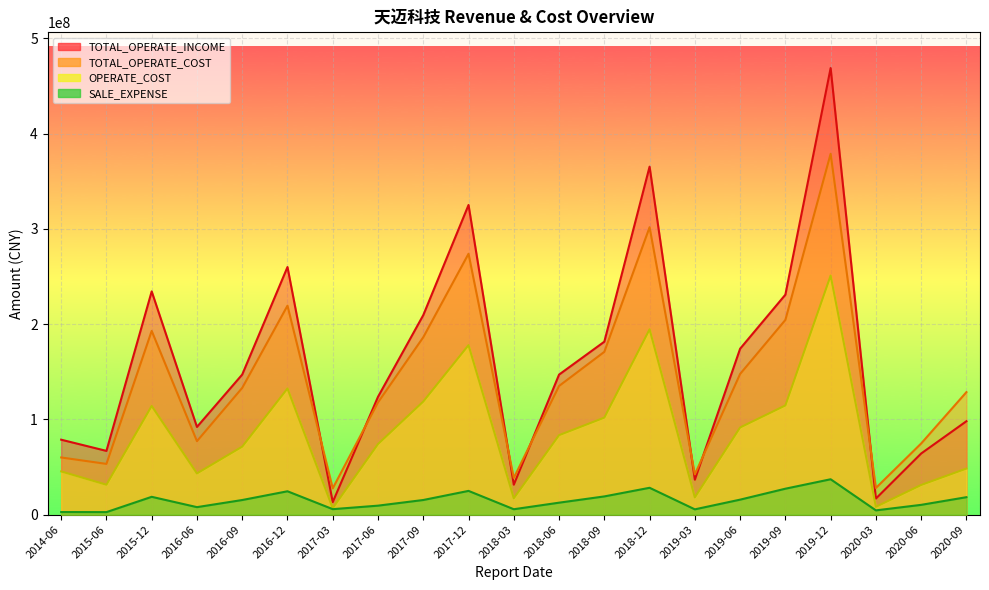

At which category does the chart reach its minimum across all series?

2015-06